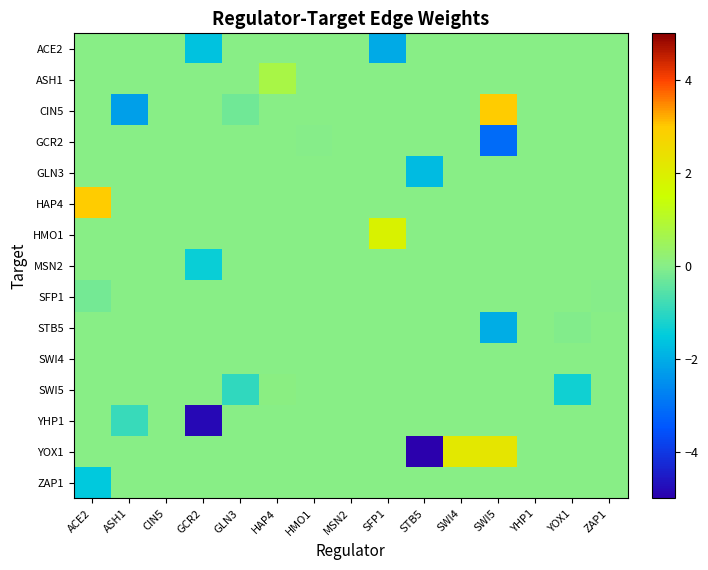

Reading left to right, extract all data points from this chart.

ACE2: ACE2=0.0	ASH1=0.0	CIN5=0.0	GCR2=-1.6	GLN3=0.0	HAP4=0.0	HMO1=0.0	MSN2=0.0	SFP1=-2.0	STB5=0.0	SWI4=0.0	SWI5=0.0	YHP1=0.0	YOX1=0.0	ZAP1=0.0
ASH1: ACE2=0.0	ASH1=0.0	CIN5=0.0	GCR2=0.0	GLN3=0.0	HAP4=0.7	HMO1=0.0	MSN2=0.0	SFP1=0.0	STB5=0.0	SWI4=0.0	SWI5=0.0	YHP1=0.0	YOX1=0.0	ZAP1=0.0
CIN5: ACE2=0.0	ASH1=-2.2	CIN5=0.0	GCR2=0.0	GLN3=-0.3	HAP4=0.0	HMO1=0.0	MSN2=0.0	SFP1=0.0	STB5=0.0	SWI4=0.0	SWI5=3.0	YHP1=0.0	YOX1=0.0	ZAP1=0.0
GCR2: ACE2=0.0	ASH1=0.0	CIN5=0.0	GCR2=0.0	GLN3=0.0	HAP4=0.0	HMO1=-0.0	MSN2=0.0	SFP1=0.0	STB5=0.0	SWI4=0.0	SWI5=-3.1	YHP1=0.0	YOX1=0.0	ZAP1=0.0
GLN3: ACE2=0.0	ASH1=0.0	CIN5=0.0	GCR2=0.0	GLN3=0.0	HAP4=0.0	HMO1=0.0	MSN2=0.0	SFP1=0.0	STB5=-1.8	SWI4=0.0	SWI5=0.0	YHP1=0.0	YOX1=0.0	ZAP1=0.0
HAP4: ACE2=3.0	ASH1=0.0	CIN5=0.0	GCR2=0.0	GLN3=0.0	HAP4=0.0	HMO1=0.0	MSN2=0.0	SFP1=0.0	STB5=0.0	SWI4=0.0	SWI5=0.0	YHP1=0.0	YOX1=0.0	ZAP1=0.0
HMO1: ACE2=0.0	ASH1=0.0	CIN5=0.0	GCR2=0.0	GLN3=0.0	HAP4=0.0	HMO1=0.0	MSN2=0.0	SFP1=1.8	STB5=0.0	SWI4=0.0	SWI5=0.0	YHP1=0.0	YOX1=0.0	ZAP1=0.0
MSN2: ACE2=0.0	ASH1=0.0	CIN5=0.0	GCR2=-1.4	GLN3=0.0	HAP4=0.0	HMO1=0.0	MSN2=0.0	SFP1=0.0	STB5=0.0	SWI4=0.0	SWI5=0.0	YHP1=0.0	YOX1=0.0	ZAP1=0.0
SFP1: ACE2=-0.2	ASH1=0.0	CIN5=0.0	GCR2=0.0	GLN3=0.0	HAP4=0.0	HMO1=0.0	MSN2=0.0	SFP1=0.0	STB5=0.0	SWI4=0.0	SWI5=0.0	YHP1=0.0	YOX1=0.0	ZAP1=-0.0
STB5: ACE2=0.0	ASH1=0.0	CIN5=0.0	GCR2=0.0	GLN3=0.0	HAP4=0.0	HMO1=0.0	MSN2=0.0	SFP1=0.0	STB5=0.0	SWI4=0.0	SWI5=-2.0	YHP1=0.0	YOX1=-0.1	ZAP1=0.0
SWI4: ACE2=0.0	ASH1=0.0	CIN5=0.0	GCR2=0.0	GLN3=0.0	HAP4=0.0	HMO1=0.0	MSN2=0.0	SFP1=0.0	STB5=0.0	SWI4=0.0	SWI5=0.0	YHP1=0.0	YOX1=0.0	ZAP1=0.0
SWI5: ACE2=0.0	ASH1=0.0	CIN5=0.0	GCR2=0.0	GLN3=-0.9	HAP4=0.1	HMO1=0.0	MSN2=0.0	SFP1=0.0	STB5=0.0	SWI4=0.0	SWI5=0.0	YHP1=0.0	YOX1=-1.3	ZAP1=0.0
YHP1: ACE2=0.0	ASH1=-0.9	CIN5=0.0	GCR2=-4.8	GLN3=0.0	HAP4=0.0	HMO1=0.0	MSN2=0.0	SFP1=0.0	STB5=0.0	SWI4=0.0	SWI5=0.0	YHP1=0.0	YOX1=0.0	ZAP1=0.0
YOX1: ACE2=0.0	ASH1=0.0	CIN5=0.0	GCR2=0.0	GLN3=0.0	HAP4=0.0	HMO1=0.0	MSN2=0.0	SFP1=0.0	STB5=-6.5	SWI4=2.2	SWI5=2.3	YHP1=0.0	YOX1=0.0	ZAP1=0.0
ZAP1: ACE2=-1.6	ASH1=0.0	CIN5=0.0	GCR2=0.0	GLN3=0.0	HAP4=0.0	HMO1=0.0	MSN2=0.0	SFP1=0.0	STB5=0.0	SWI4=0.0	SWI5=0.0	YHP1=0.0	YOX1=0.0	ZAP1=0.0